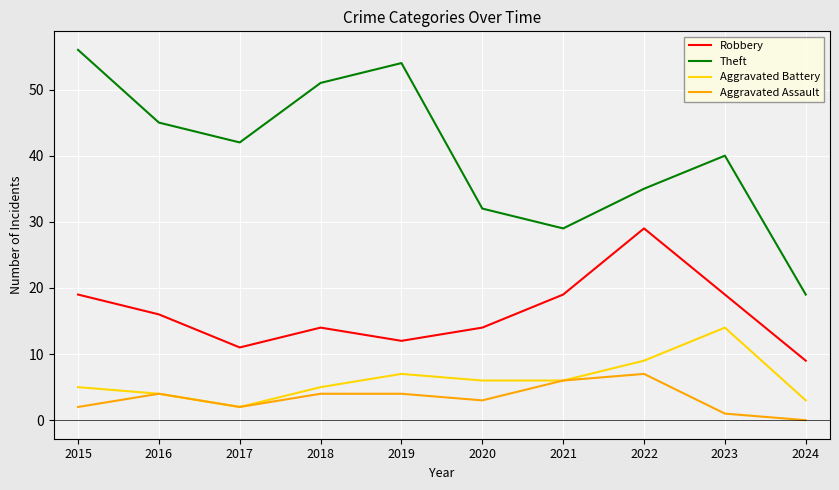

Reading left to right, what are all the values shown in this chart?

Robbery: 2015=19	2016=16	2017=11	2018=14	2019=12	2020=14	2021=19	2022=29	2023=19	2024=9
Theft: 2015=56	2016=45	2017=42	2018=51	2019=54	2020=32	2021=29	2022=35	2023=40	2024=19
Aggravated Battery: 2015=5	2016=4	2017=2	2018=5	2019=7	2020=6	2021=6	2022=9	2023=14	2024=3
Aggravated Assault: 2015=2	2016=4	2017=2	2018=4	2019=4	2020=3	2021=6	2022=7	2023=1	2024=0